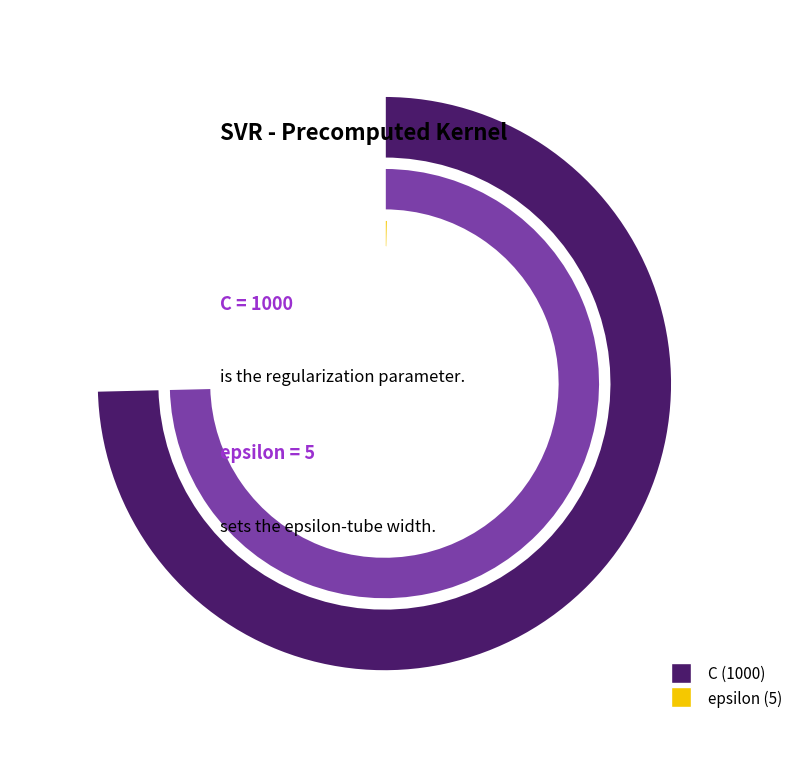

Do C and epsilon together represent more than half of the pie?

Yes